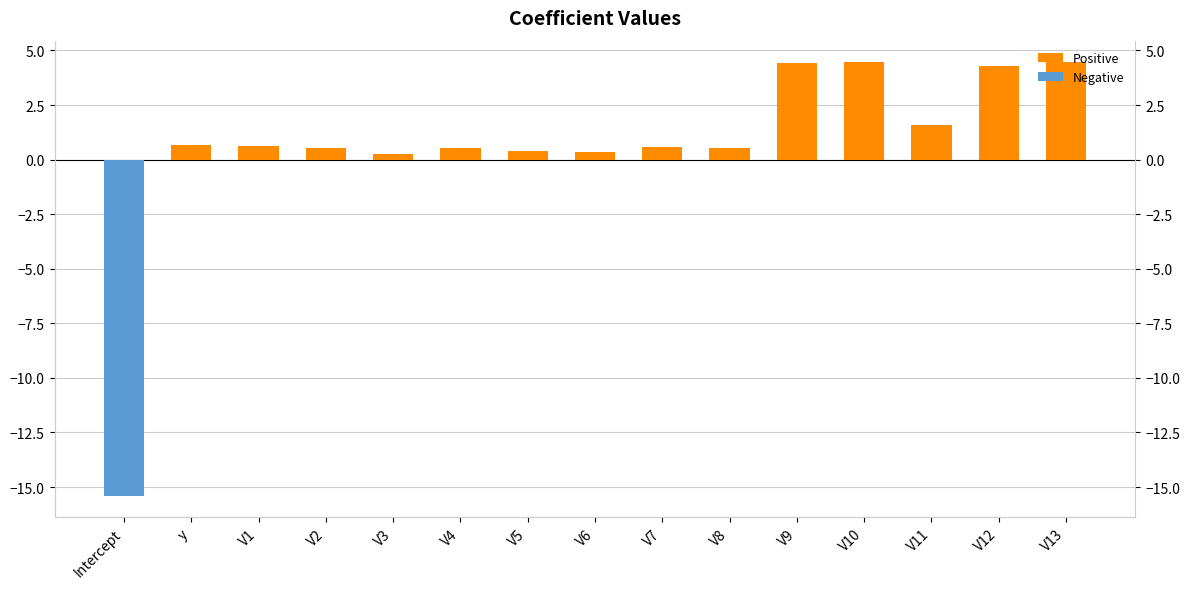

Reading left to right, what are all the values shown in this chart?

Positive: Intercept=0.0	y=0.7	V1=0.6	V2=0.6	V3=0.3	V4=0.6	V5=0.4	V6=0.3	V7=0.6	V8=0.5	V9=4.4	V10=4.5	V11=1.6	V12=4.3	V13=4.5
Negative: Intercept=-15.4	y=0.0	V1=0.0	V2=0.0	V3=0.0	V4=0.0	V5=0.0	V6=0.0	V7=0.0	V8=0.0	V9=0.0	V10=0.0	V11=0.0	V12=0.0	V13=0.0